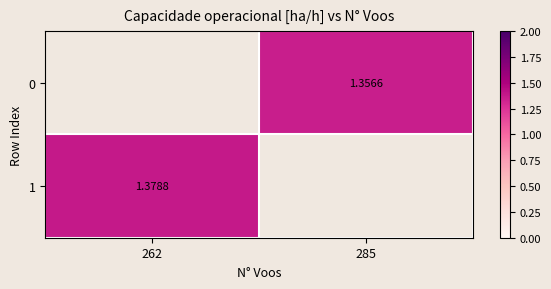

Which series has the widest spread of values?

1